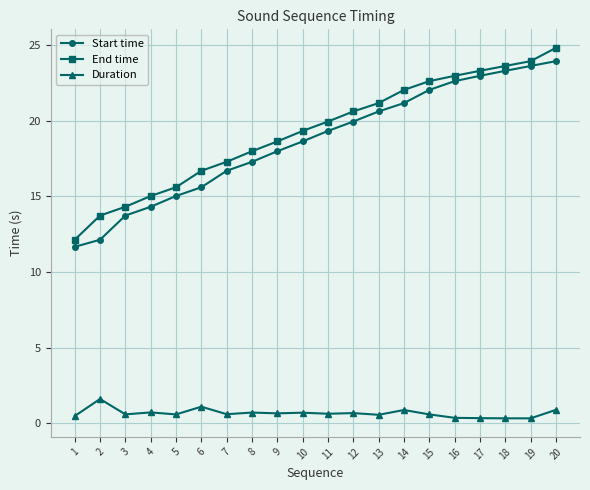

What is the smallest value displayed?

0.3